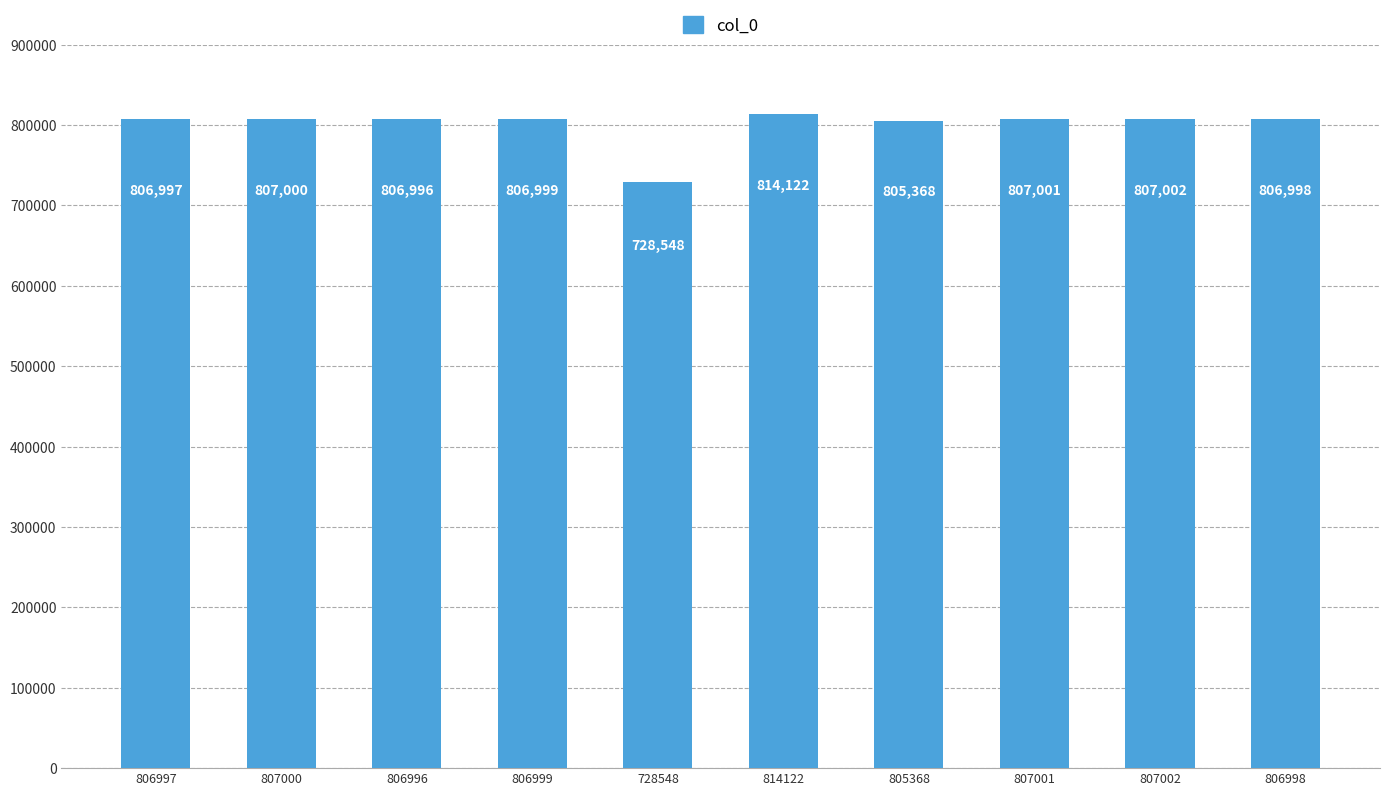

What is the value of the 9th bar from the left?

807002